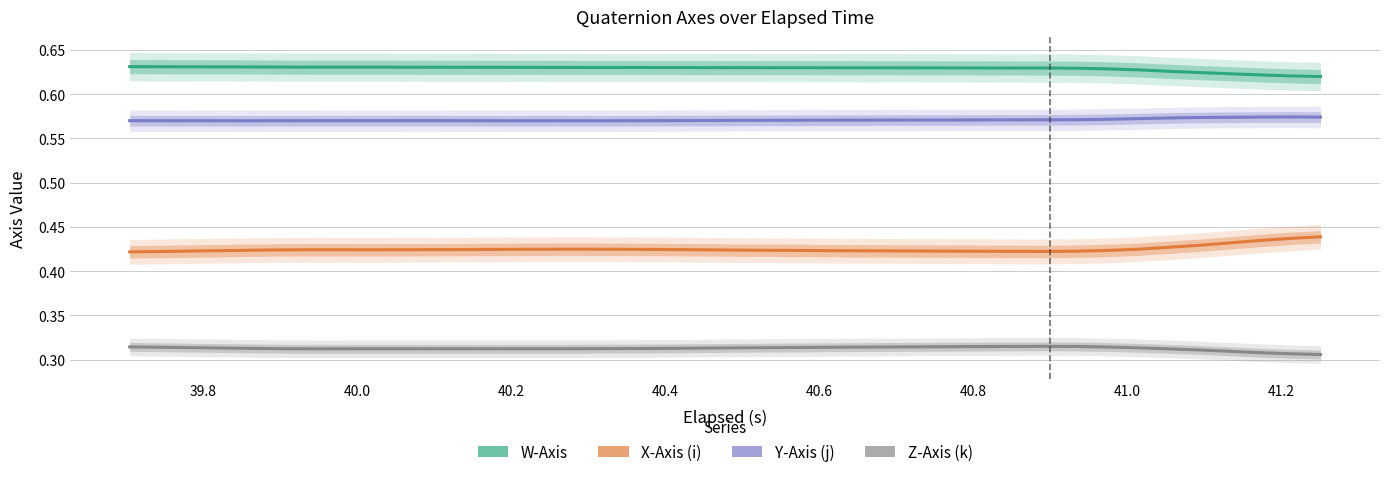

What are all the series names shown in the legend?

W-Axis, X-Axis (i), Y-Axis (j), Z-Axis (k)